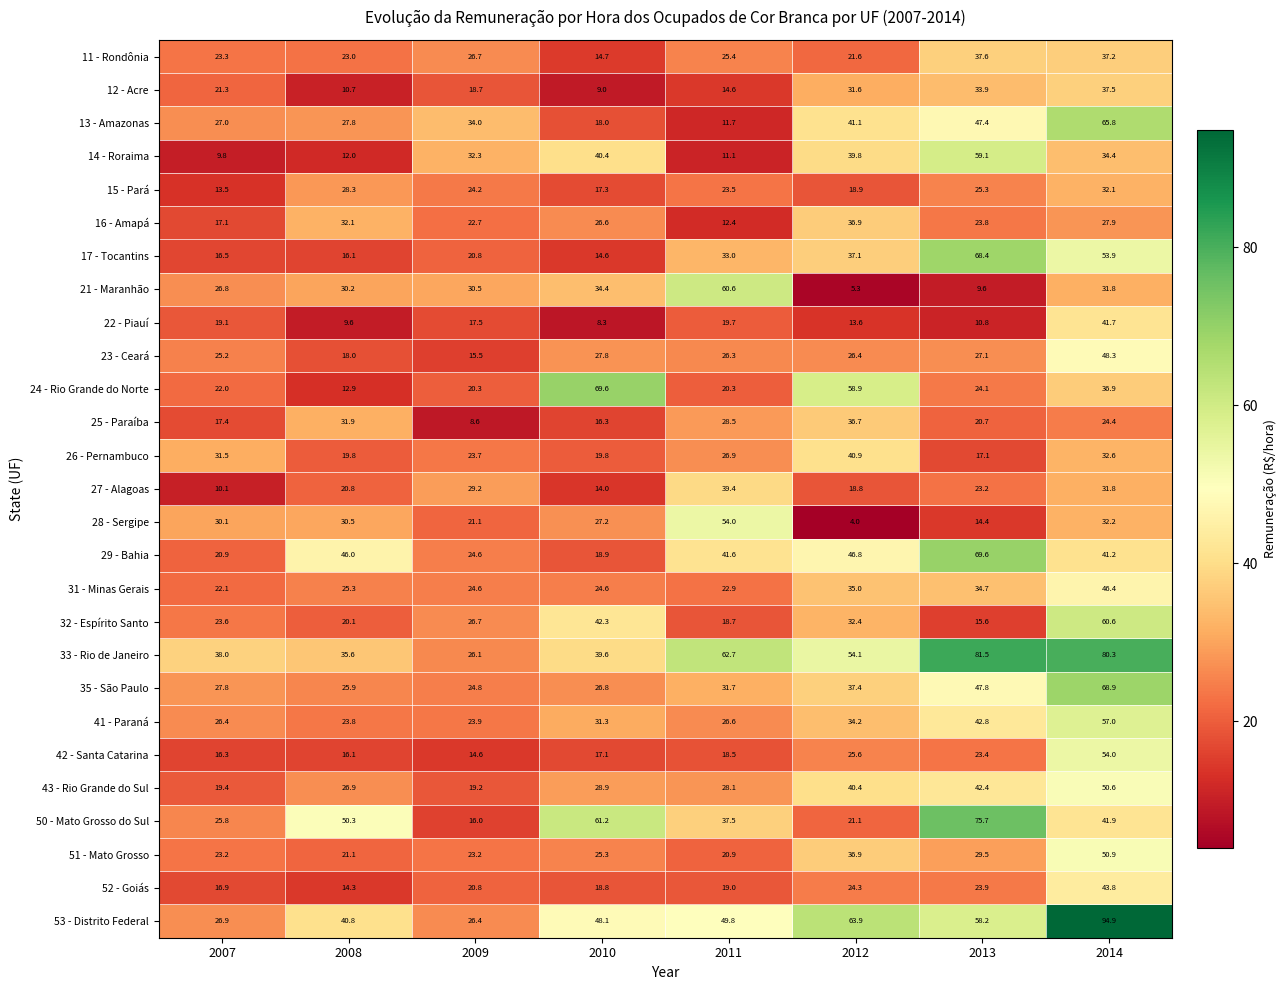

True or false: 51 - Mato Grosso has a value of 32.4 at 2011.

False